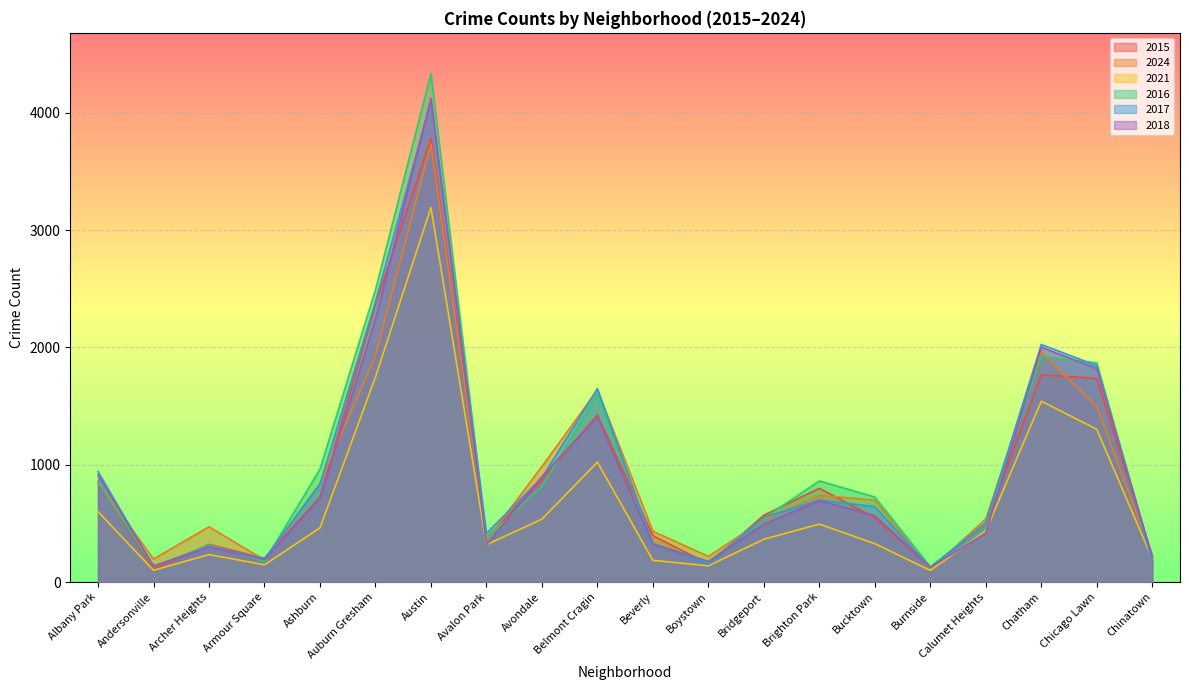

What is the total value across all series at Avondale?

4993